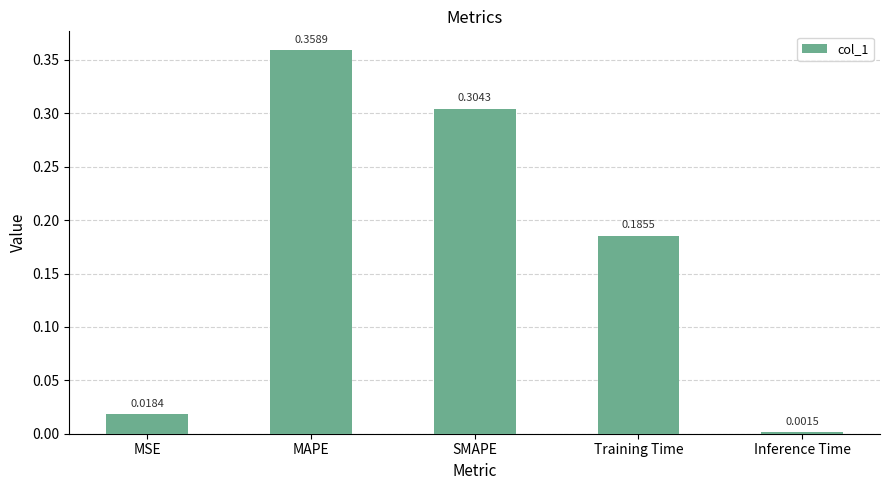

Which category has the highest value across all series?

MAPE